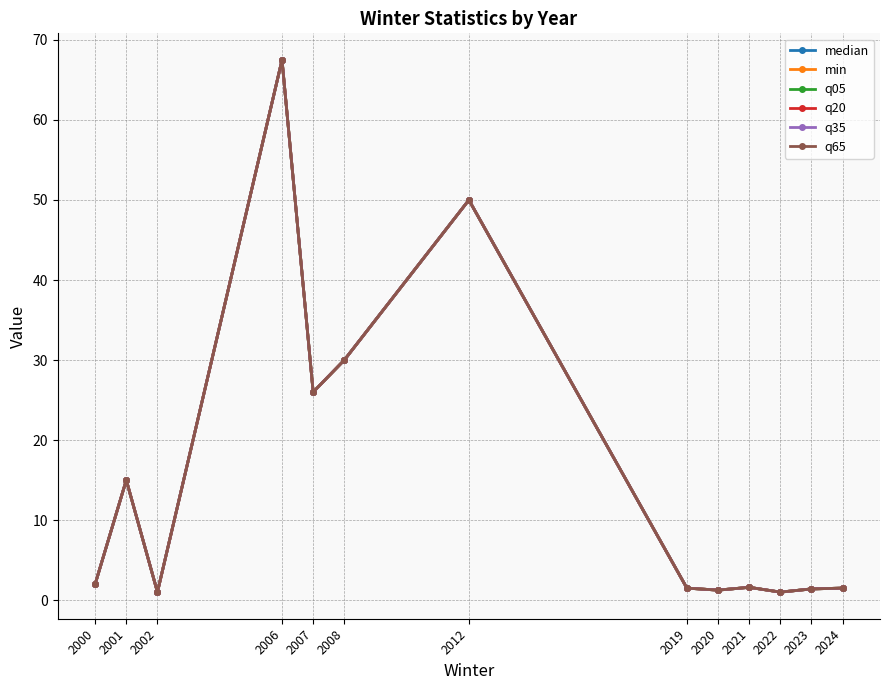

True or false: q05 and q20 intersect in this chart.

False